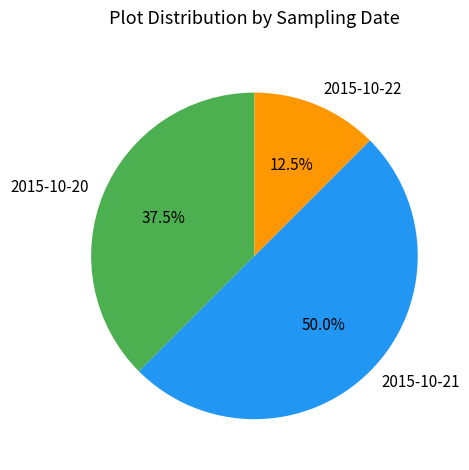

Between 2015-10-21 and 2015-10-20, which is larger?

2015-10-21